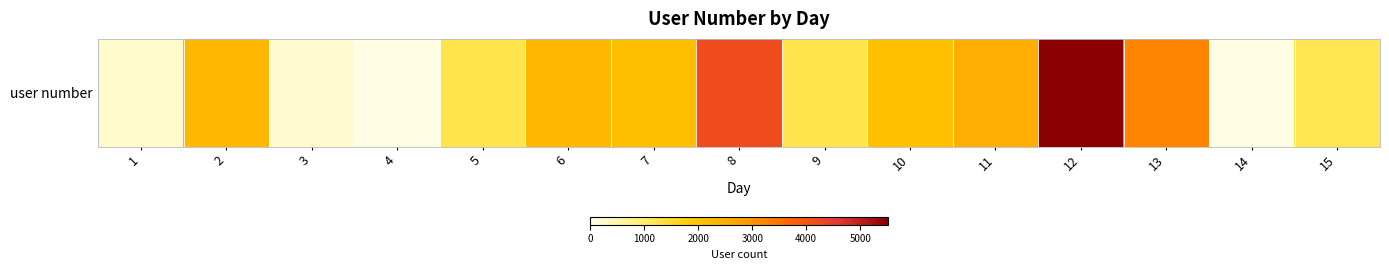

Rank the categories by value from lowest to highest.

14, 4, 3, 1, 15, 5, 9, 10, 7, 6, 2, 11, 13, 8, 12